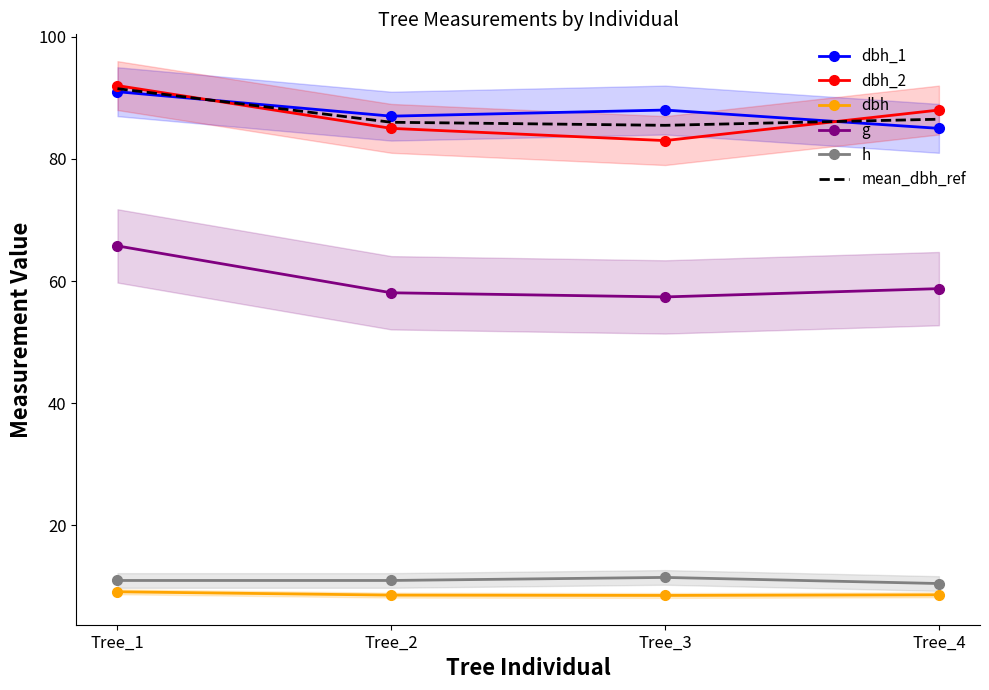

True or false: dbh and dbh_2 intersect in this chart.

False